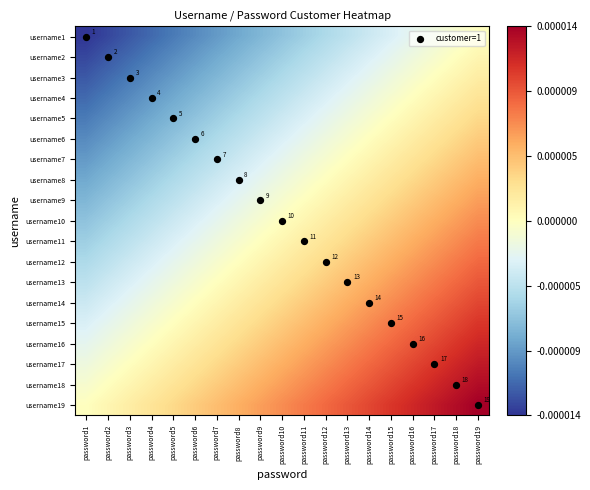

At which label is username9 closest to 9?

password9